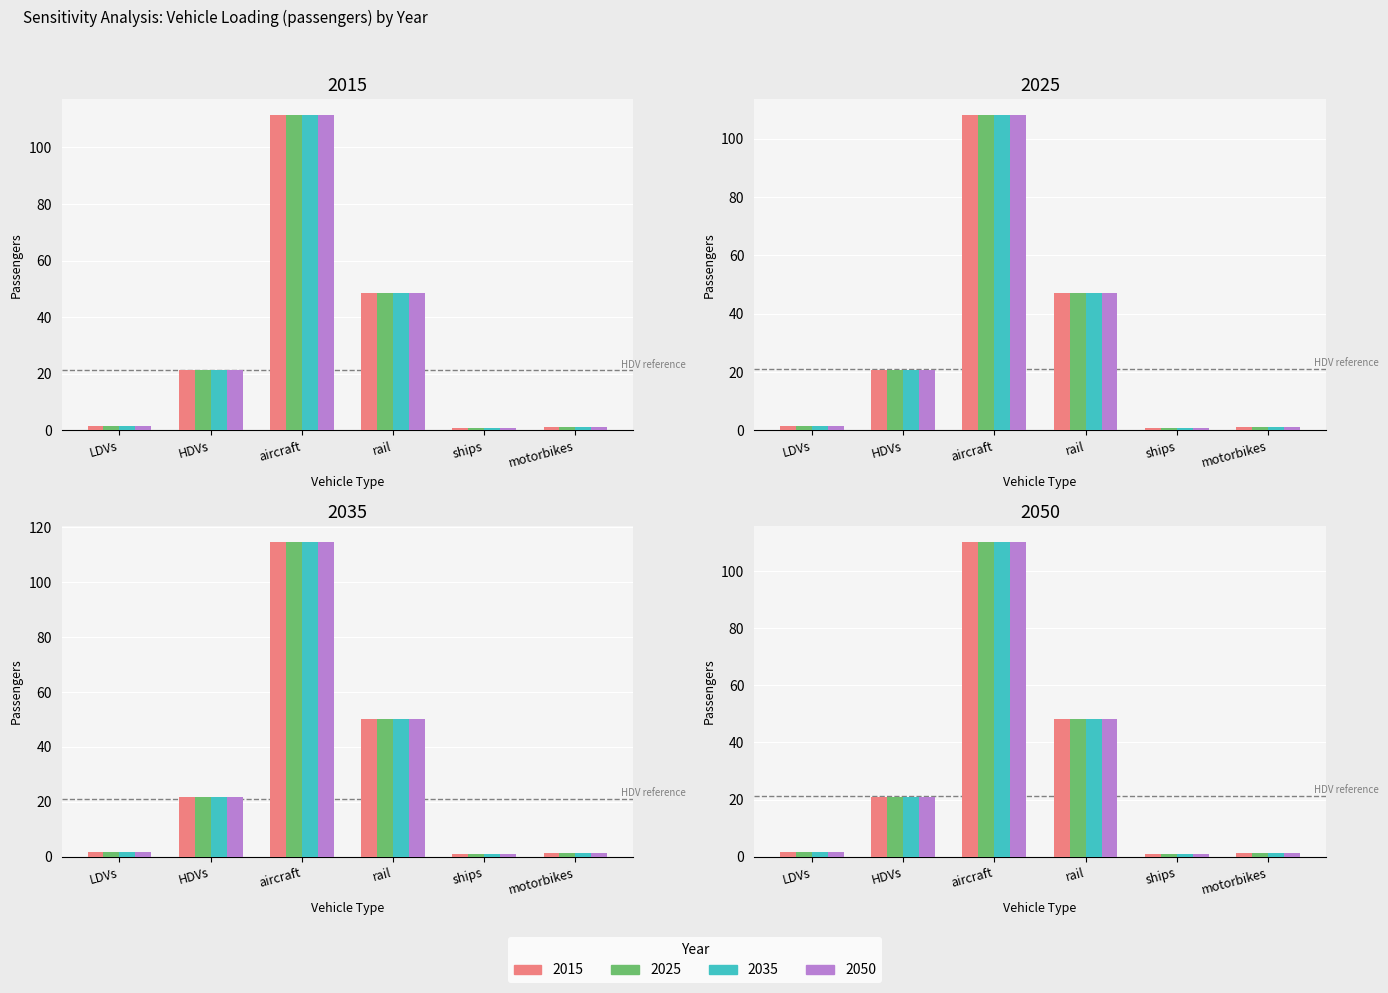

Rank the categories by aircraft value from highest to lowest.

2015, 2025, 2035, 2050